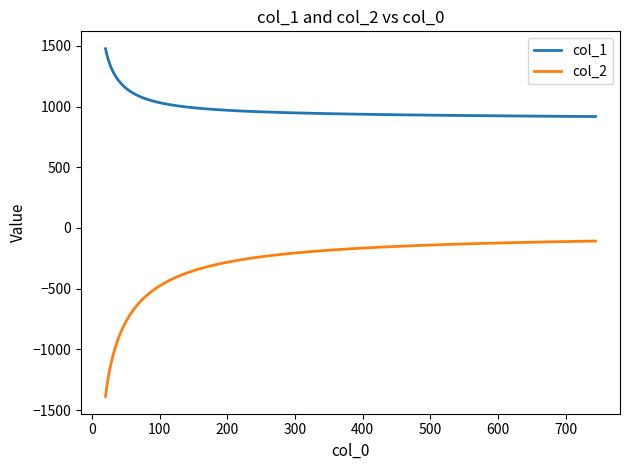

What is the minimum value for col_1?

917.3